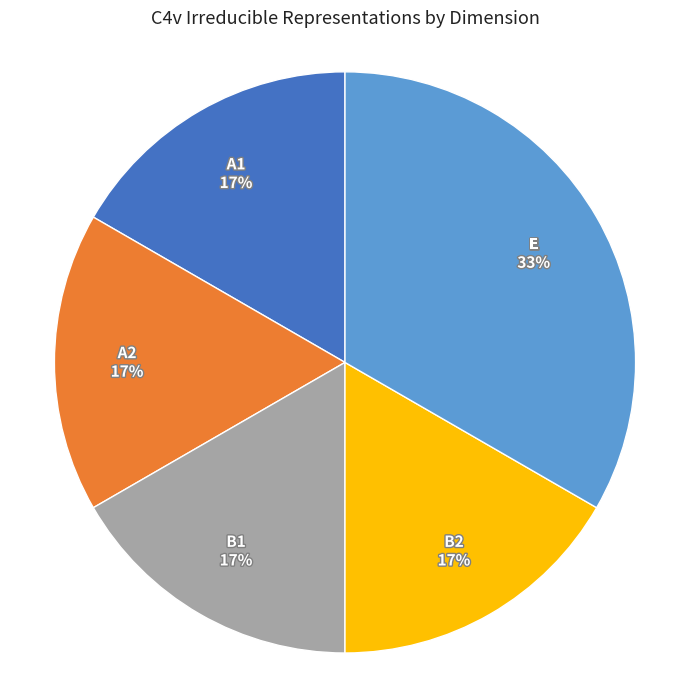

Does any single category account for the majority?

No